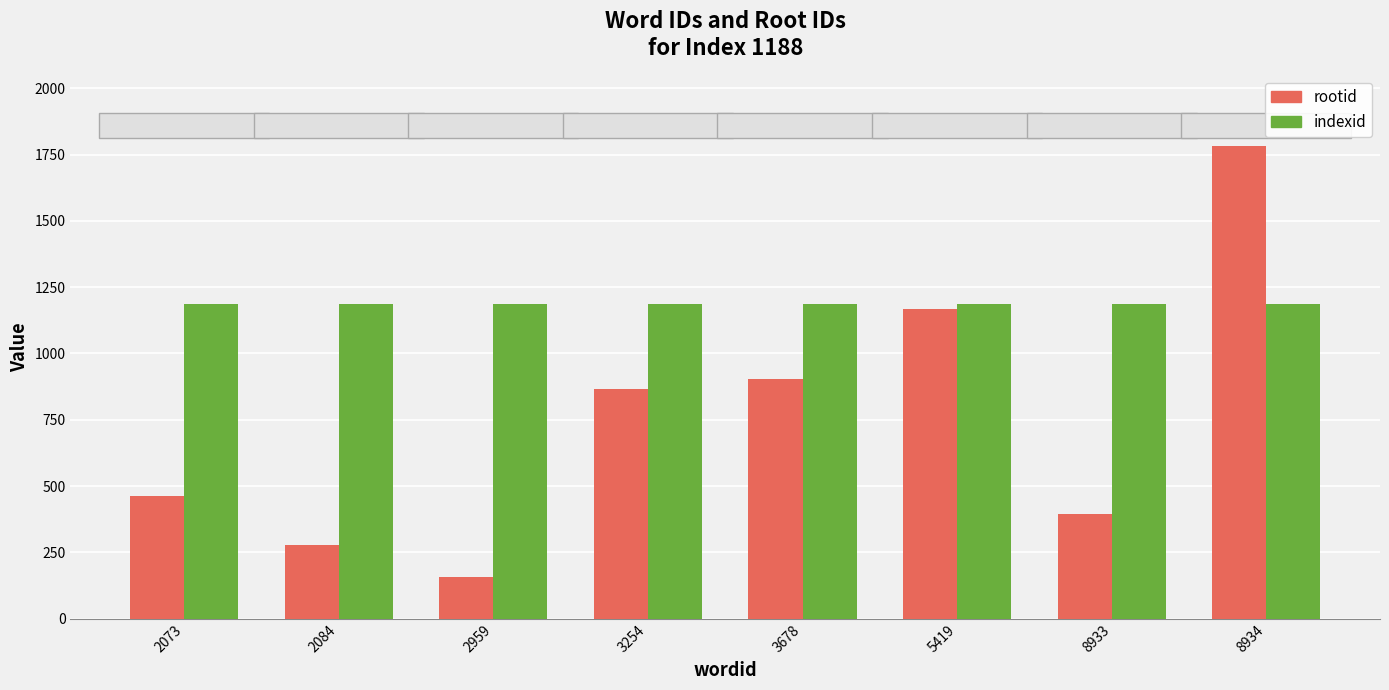

True or false: rootid has a value of 2772 at 8934.

False